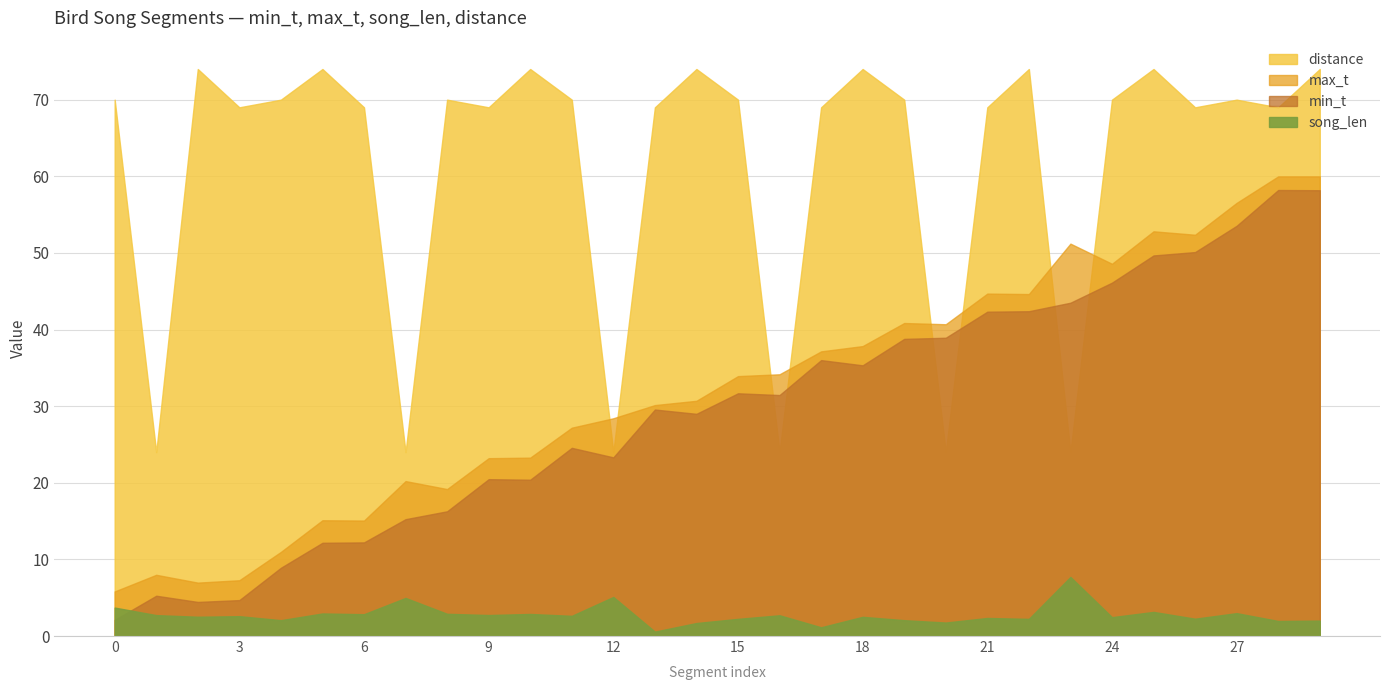

Between which two adjacent categories do max_t and distance first intersect?

11 and 12